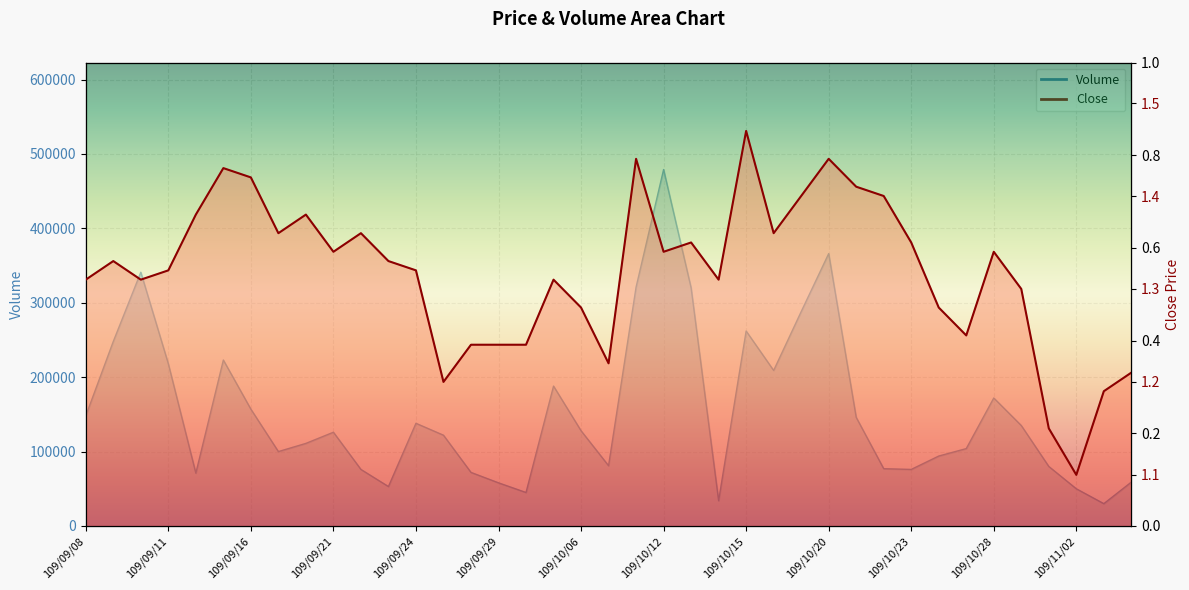

Is it true that Volume equals 174714.6 at 109/09/25?

False